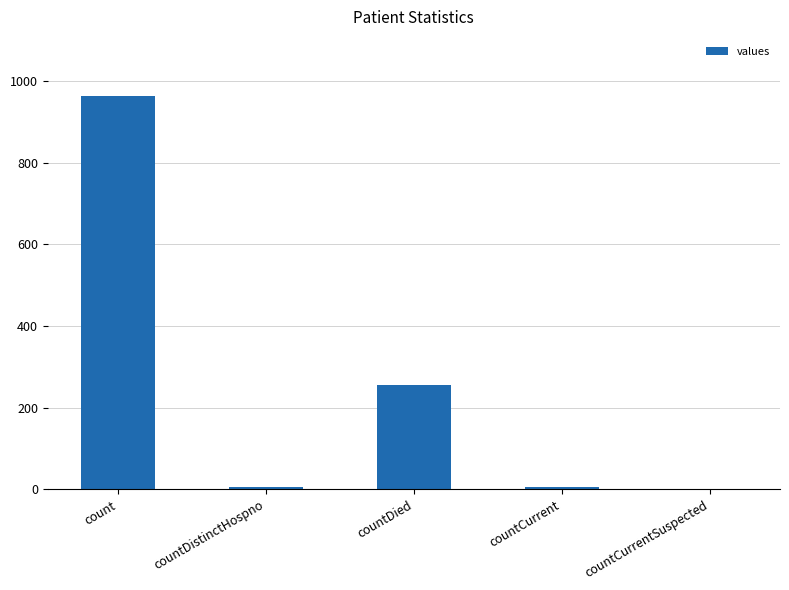

Does the chart contain stacked bars?

No